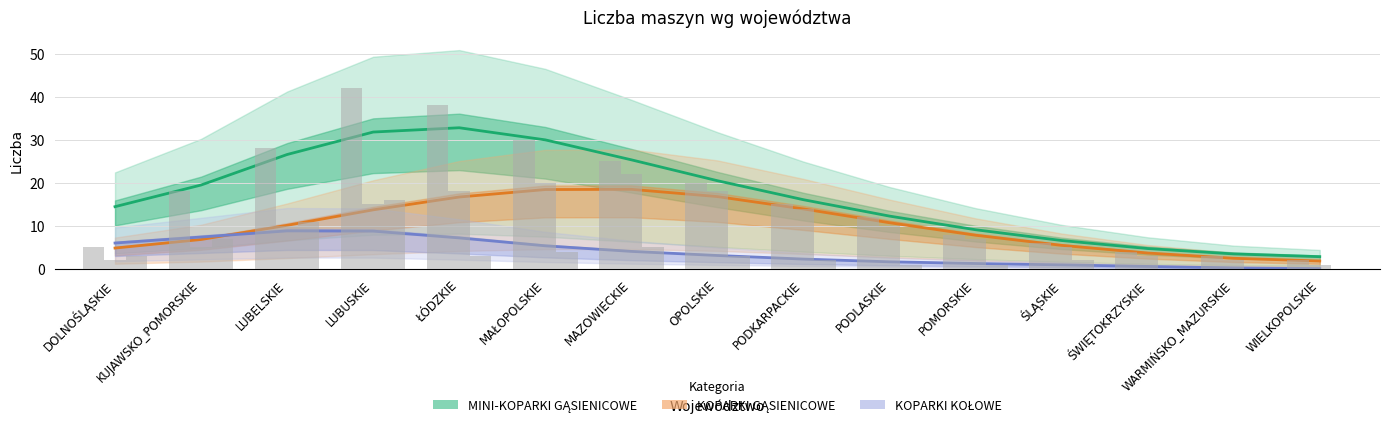

Which series changed the most between DOLNOŚLĄSKIE and LUBUSKIE?

MINI-KOPARKI GĄSIENICOWE